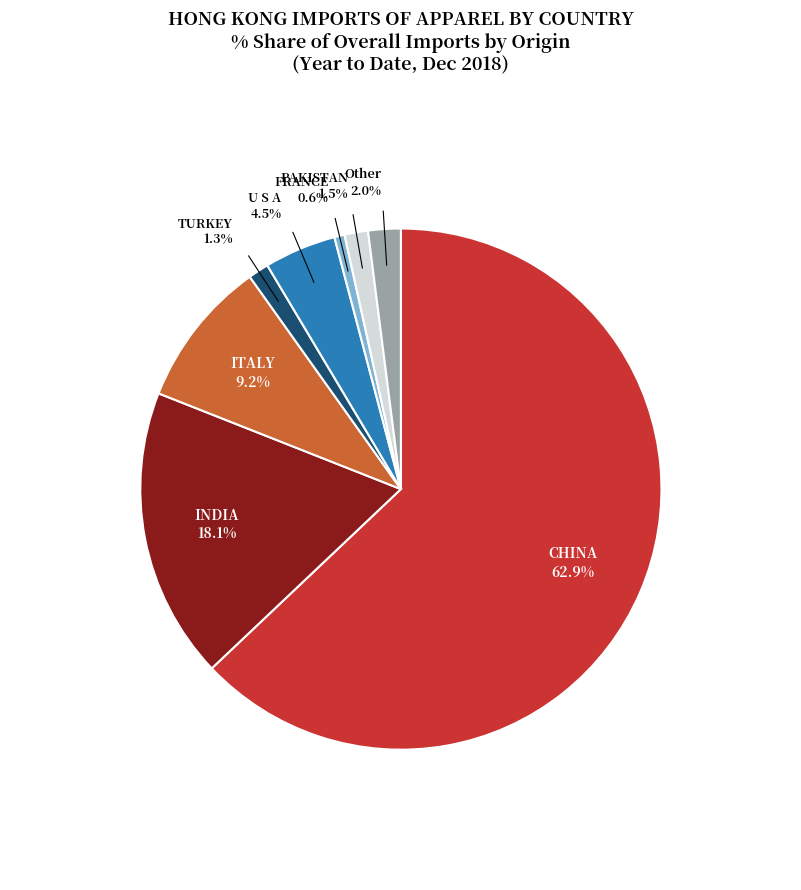

Is there a majority slice in this chart?

Yes